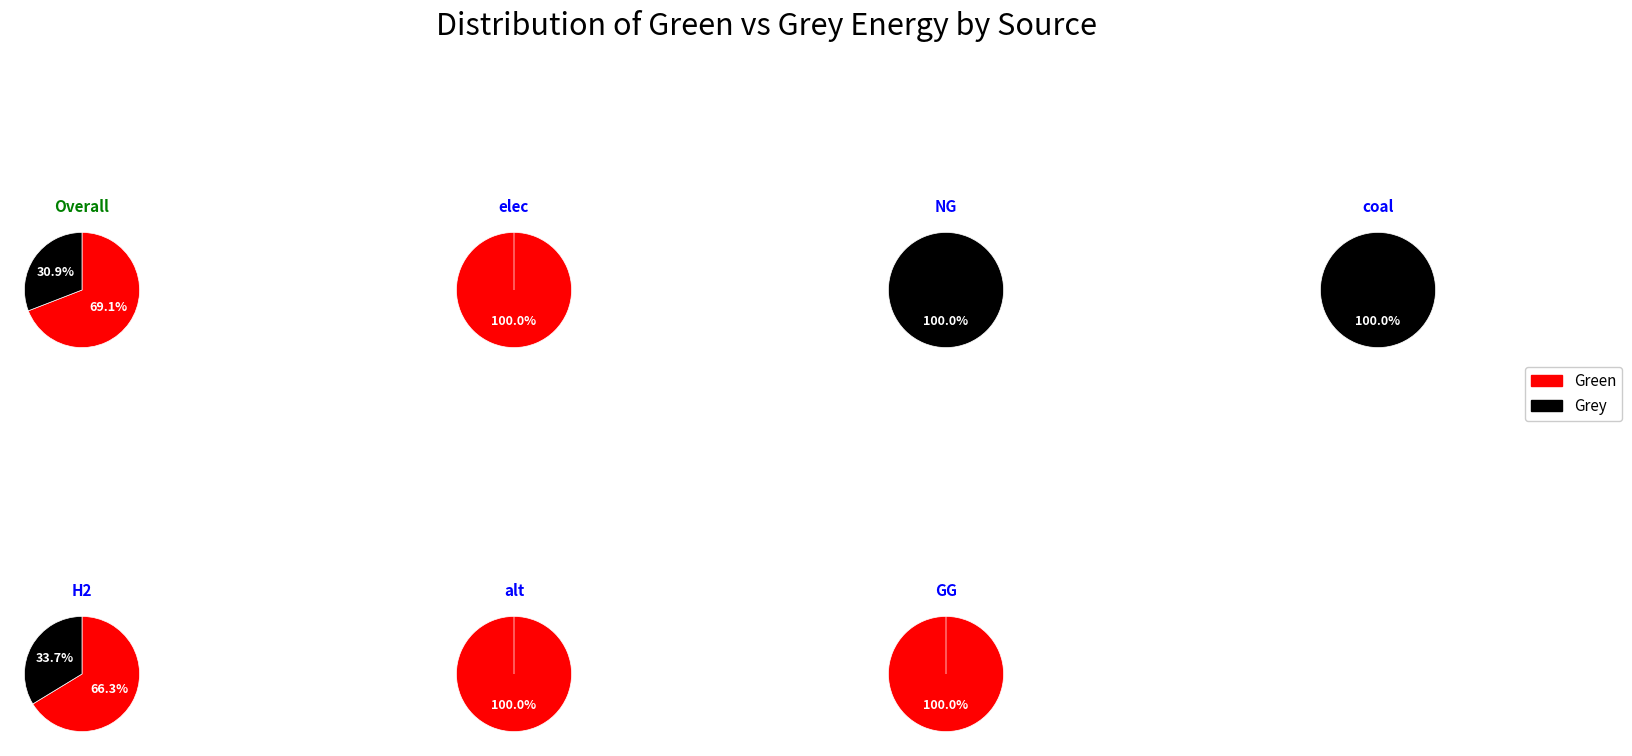

Which slice is the largest?

elec